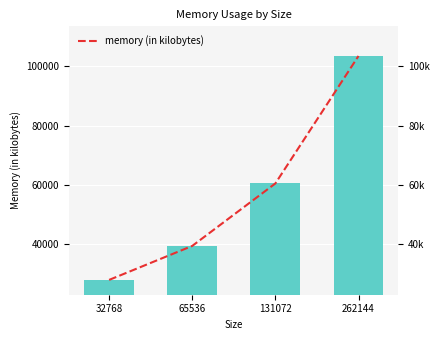

Does the chart contain any negative values?

No